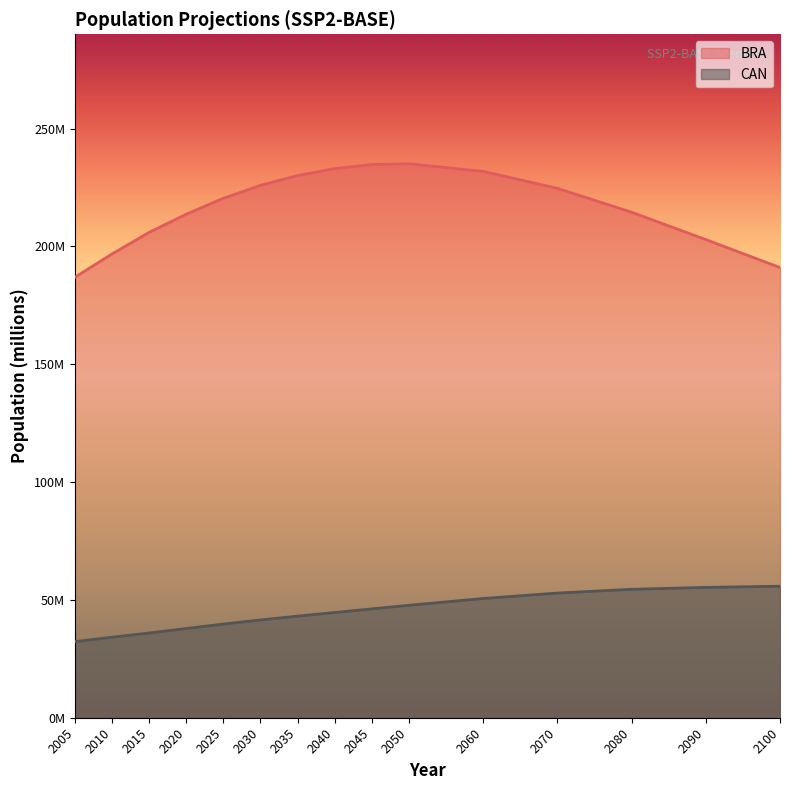

What is the difference between the second highest and minimum values in the BRA series?

47.8